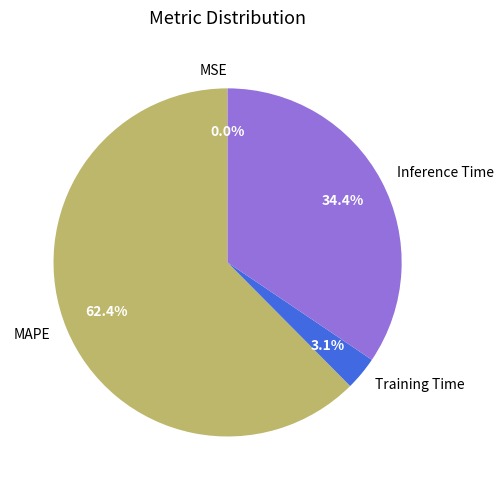

Which has a higher value, Inference Time or Training Time?

Inference Time